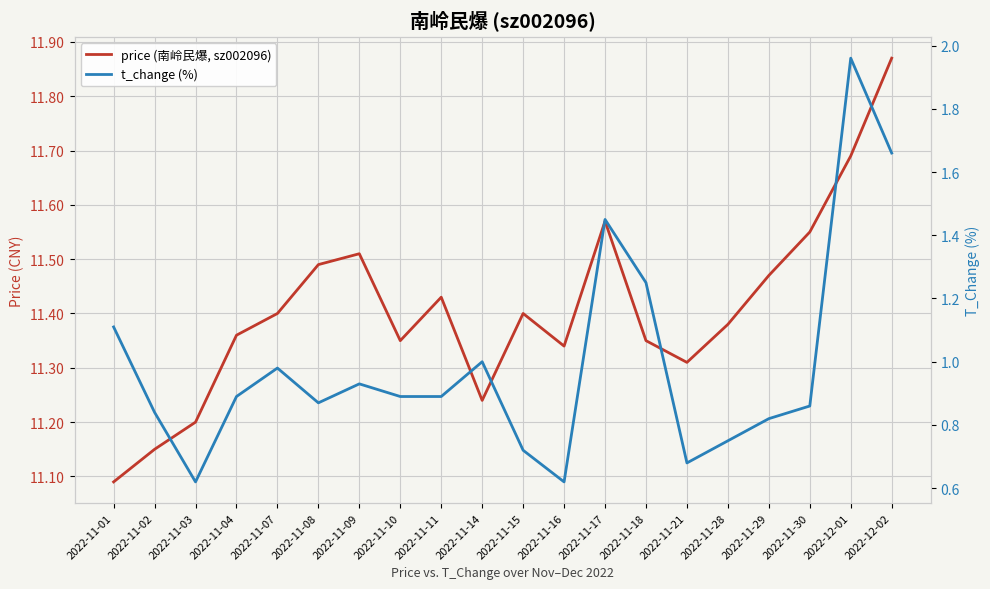

Rank the series by their average value, from highest to lowest.

price (南岭民爆, sz002096), t_change (%)